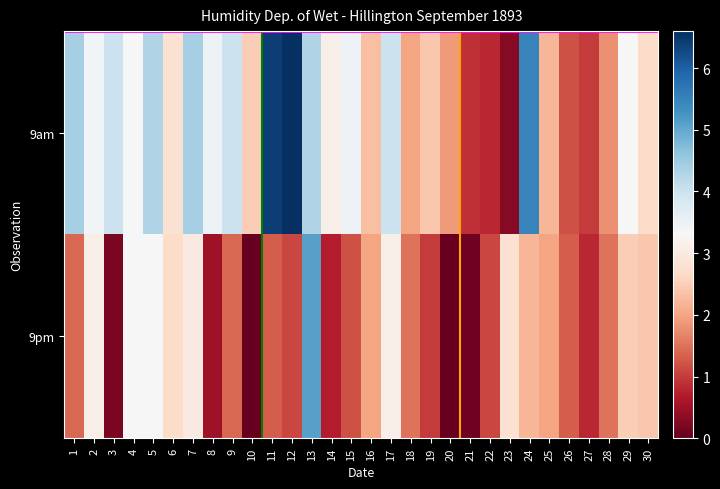

Which series has the largest range (max minus min)?

9am